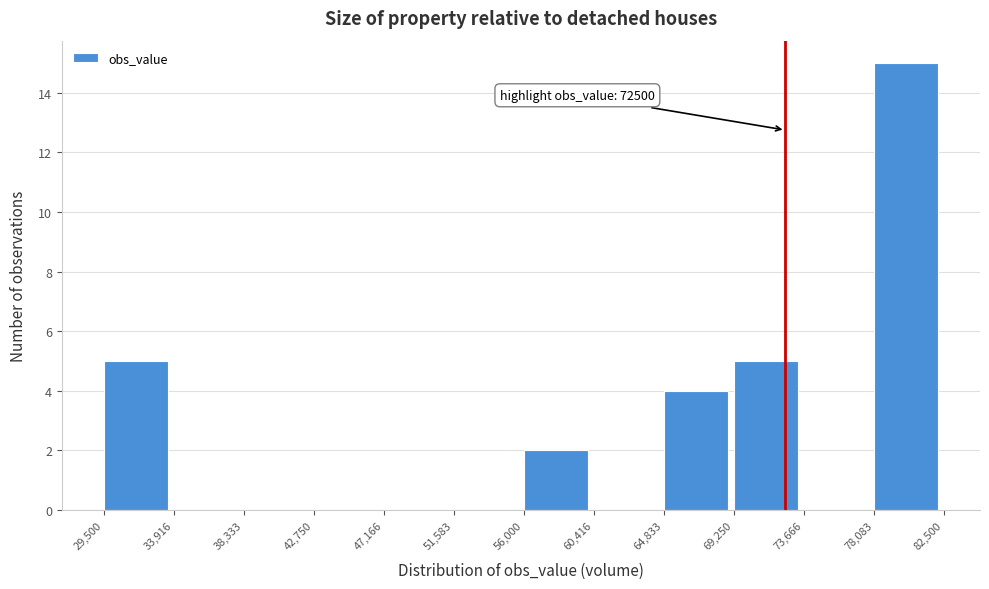

Which range on the x-axis has the tallest bar?

78,083 to 82,500